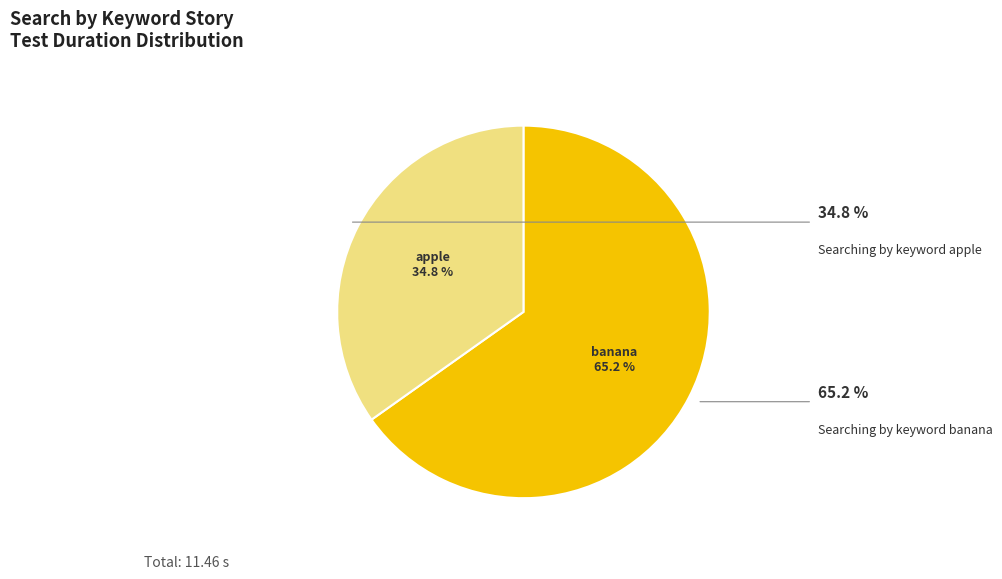

Which category has the biggest portion of the pie?

Searching by keyword banana